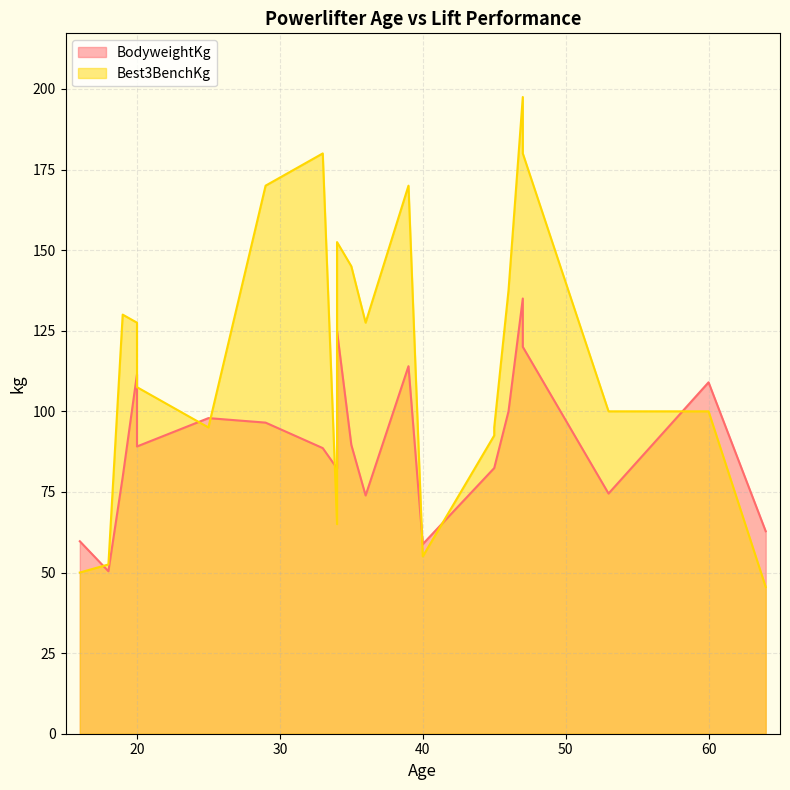

True or false: Best3BenchKg has more than 2 interior local peaks.

True